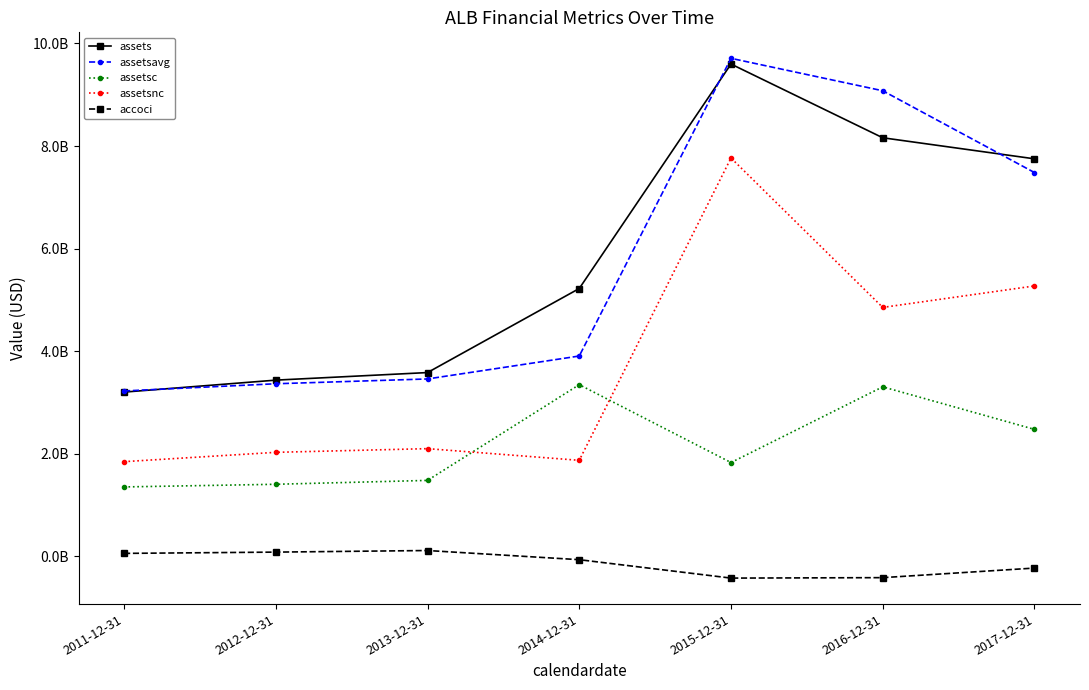

The value of assetsnc at 2015-12-31 is 12662163952. True or false?

False